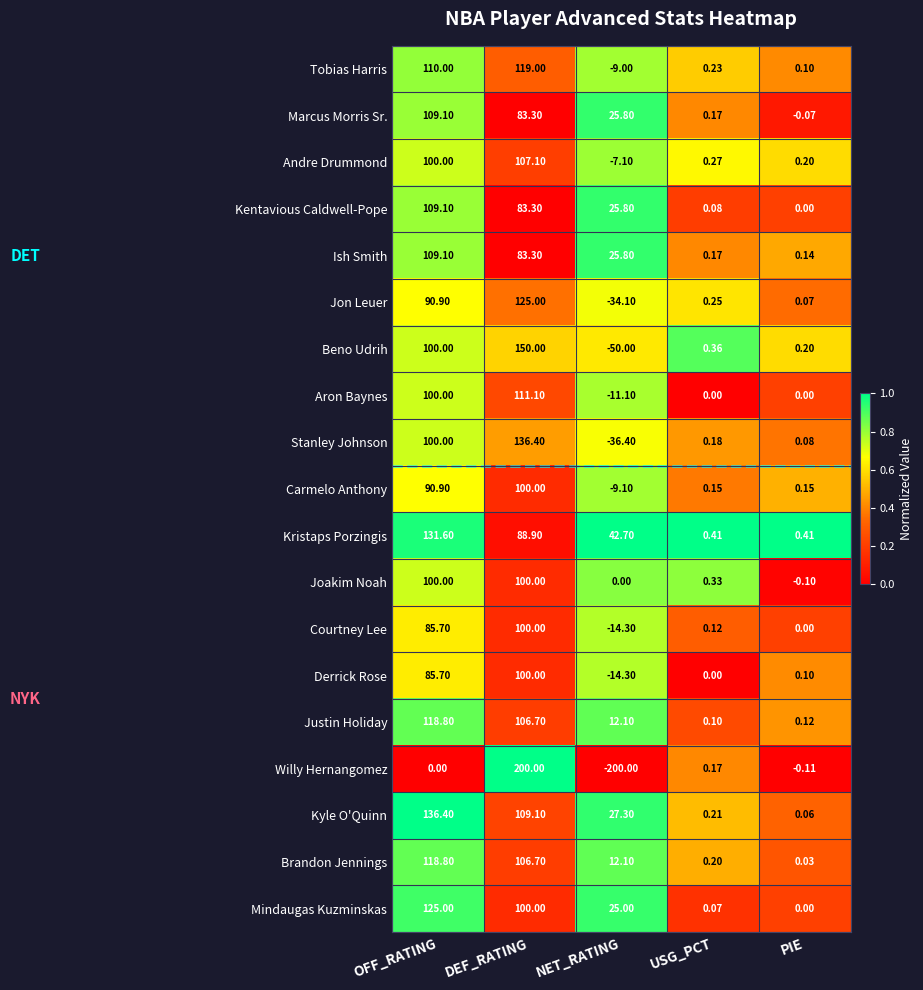

At which category does the chart reach its minimum across all series?

NET_RATING